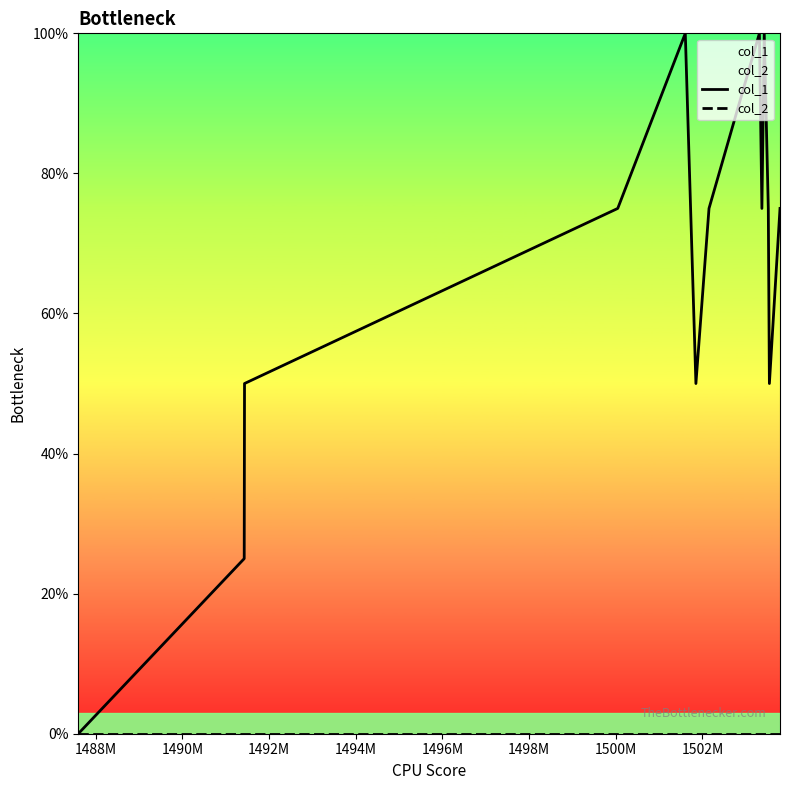

Does the chart display data point markers on the line(s)?

No